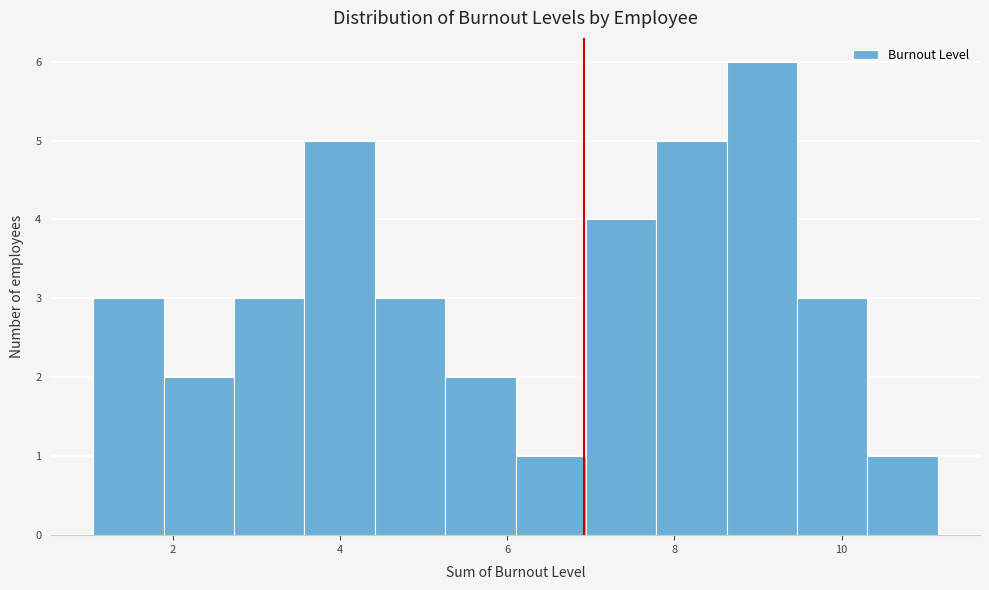

Over which range of the x-axis is the bar tallest?

8.6 to 9.4